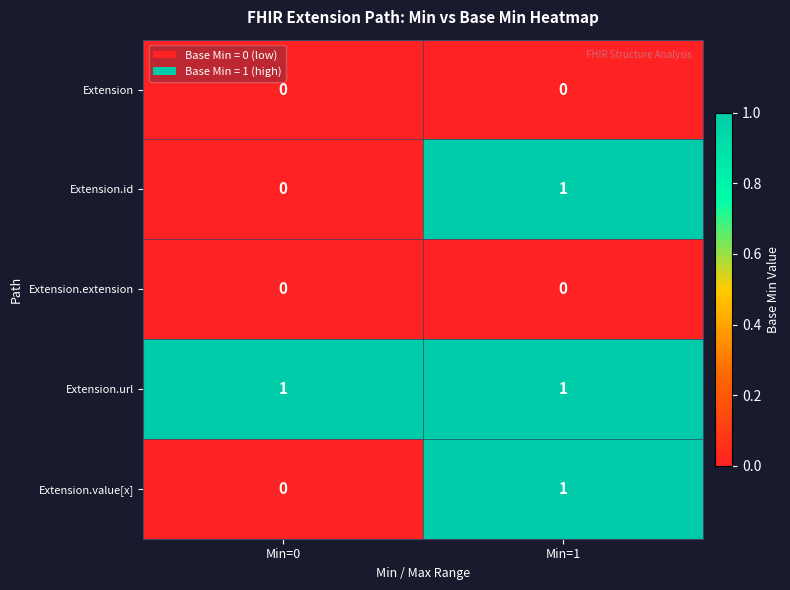

At which label does Extension.id reach its peak?

Min=1